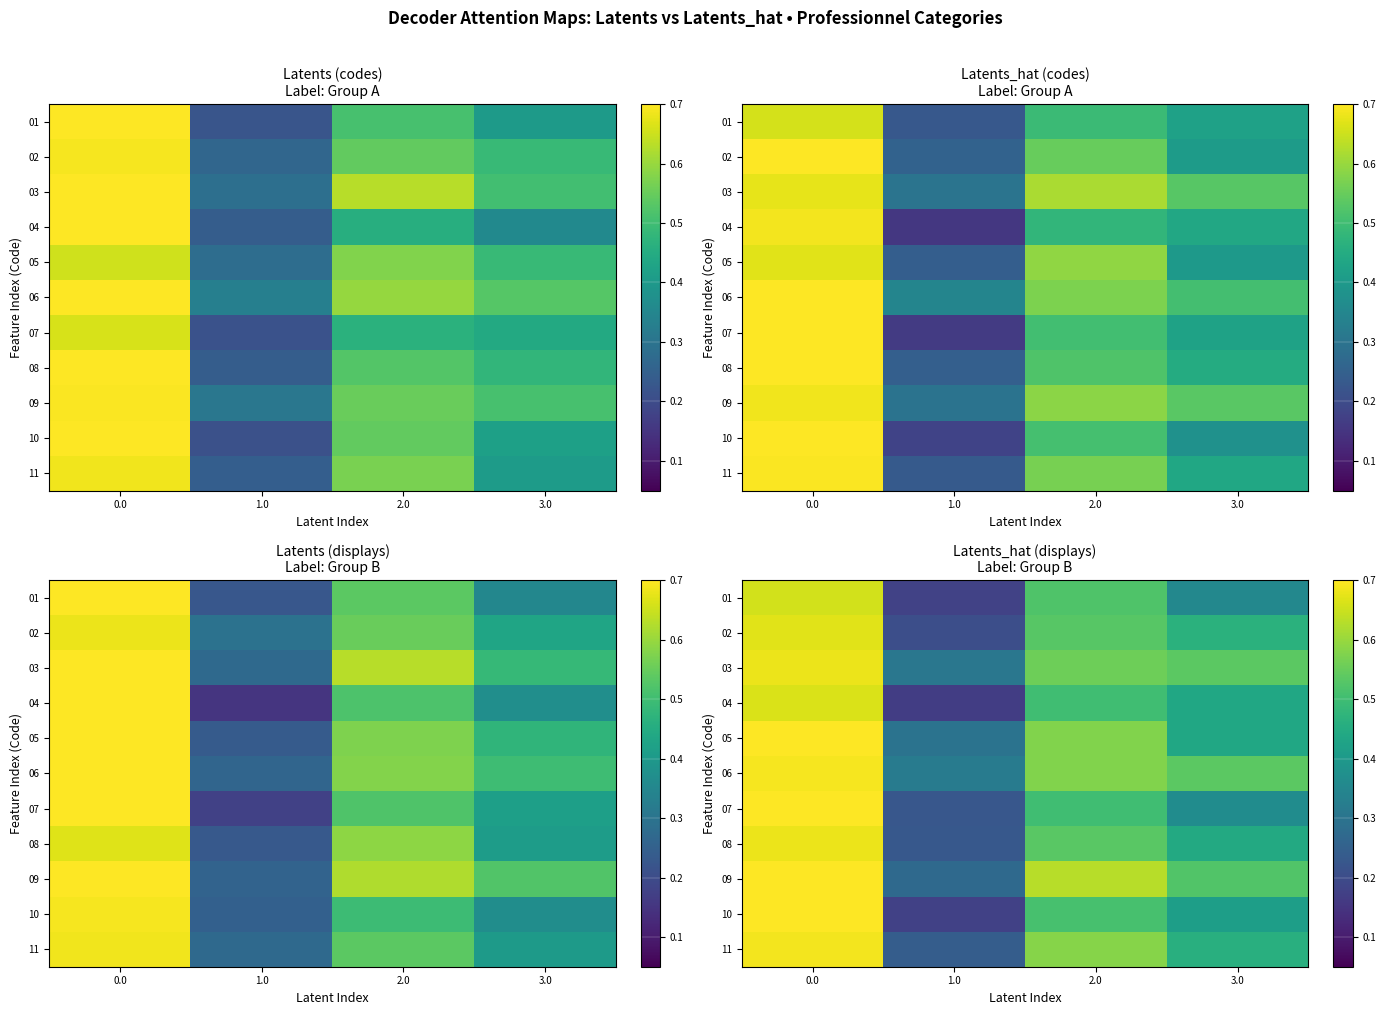

What is the greatest value displayed?

0.7